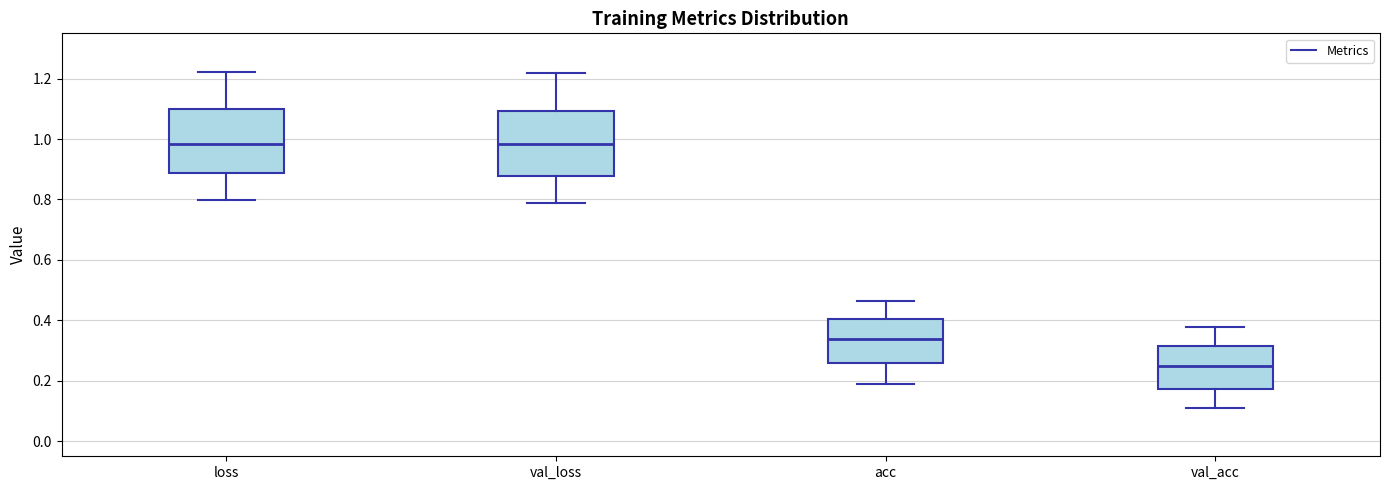

Reading left to right, transcribe this box plot: for each box, give where its median line is, the range the box spans, and where its two whiskers end, as read against the y-axis. The values are not printed on the chart, so give them approximately, as read against the axis.

loss: median 0.98, box 0.88 to 1.10, whiskers 0.80 to 1.22
val_loss: median 0.98, box 0.88 to 1.10, whiskers 0.78 to 1.22
acc: median 0.34, box 0.26 to 0.40, whiskers 0.20 to 0.46
val_acc: median 0.26, box 0.18 to 0.32, whiskers 0.10 to 0.38